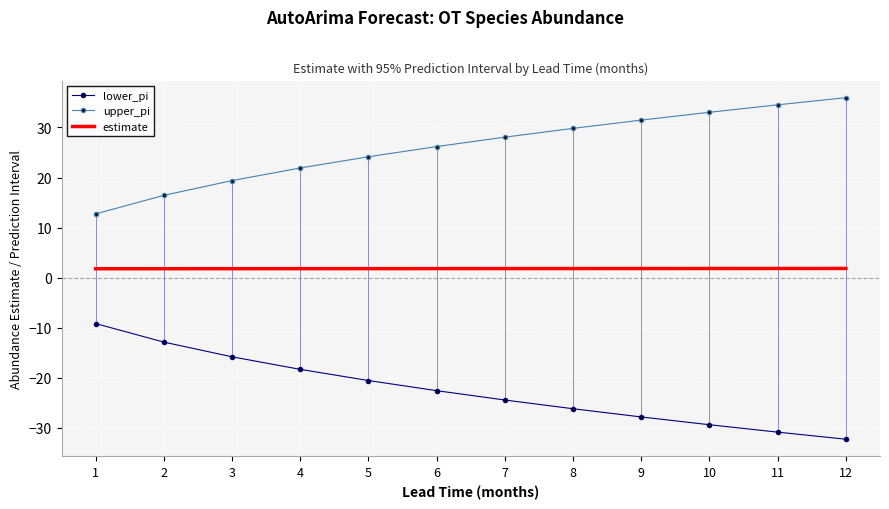

Rank the series at 10 from lowest to highest value.

lower_pi, estimate, upper_pi